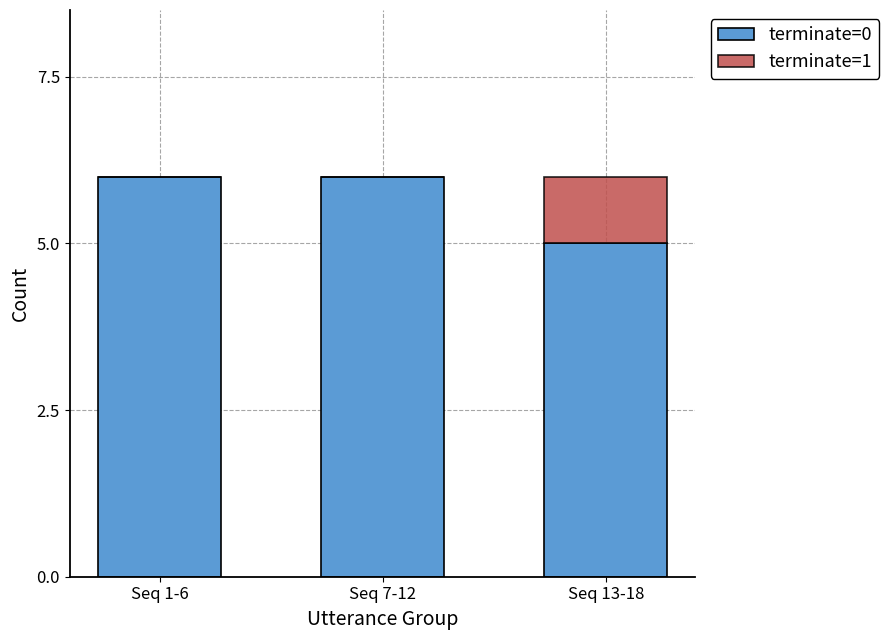

Is it true that terminate=0 equals 8 at Seq 7-12?

False